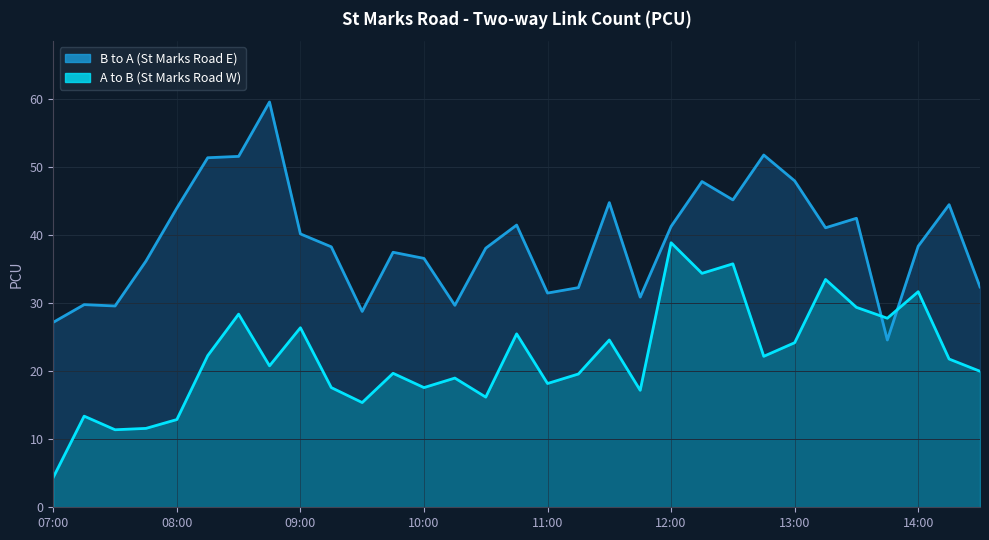

Which category has the highest value in the A to B series?

12:00